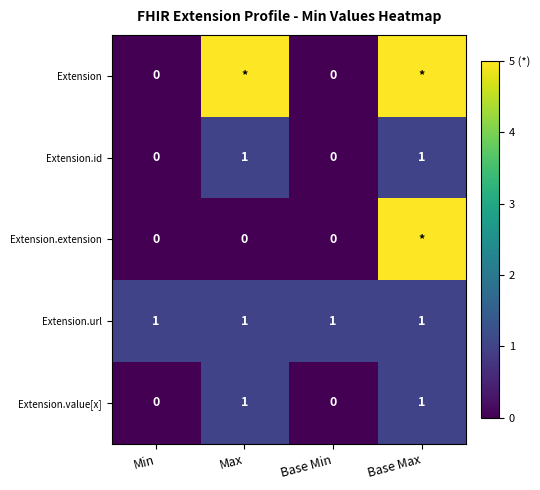

Is the value of Extension.id at Max greater than the value of Extension.extension at Base Min?

Yes